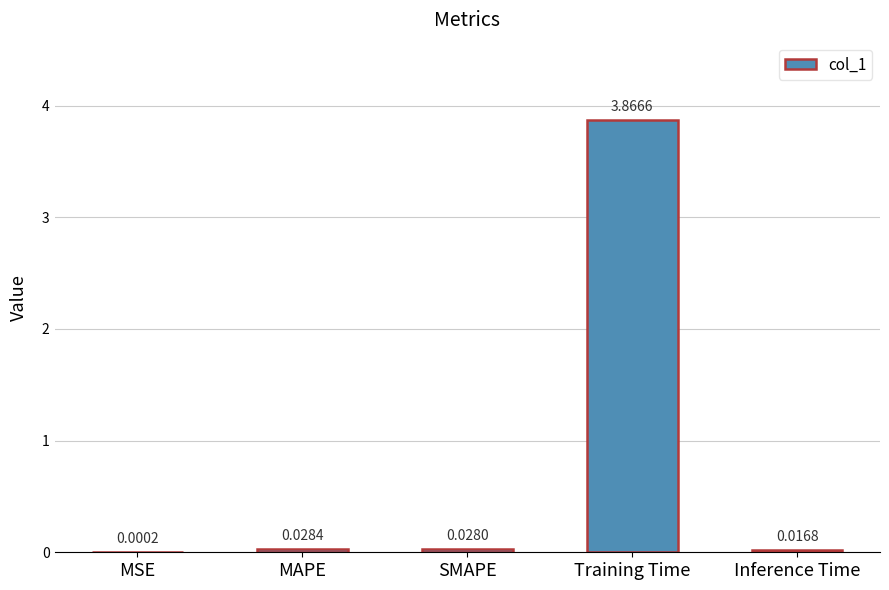

Which category has the highest value across all series?

Training Time